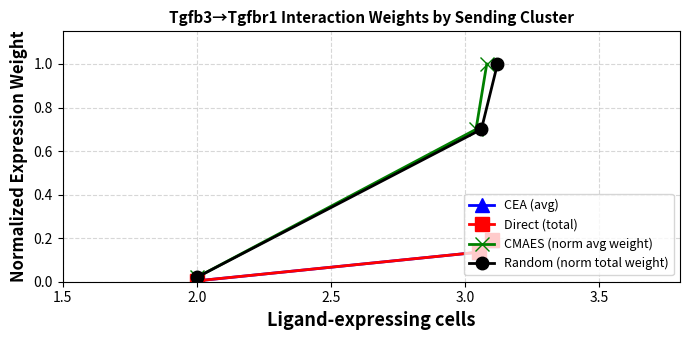

How many lines are shown in the chart?

4